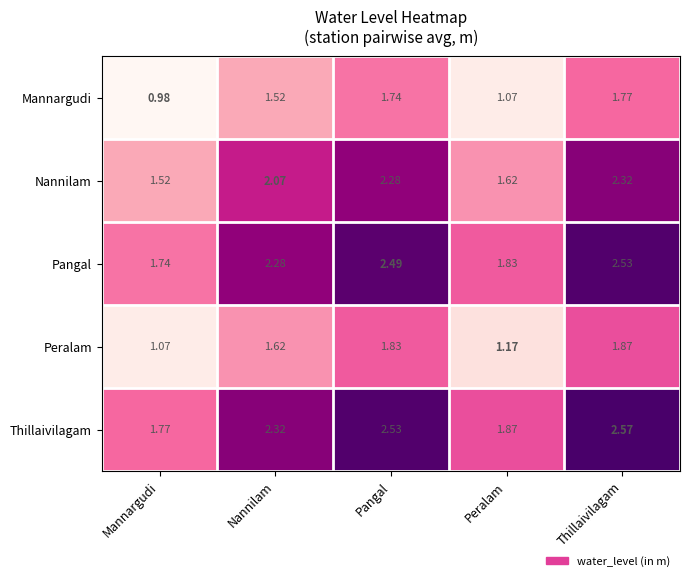

At which label does Mannargudi first exceed 1?

Nannilam